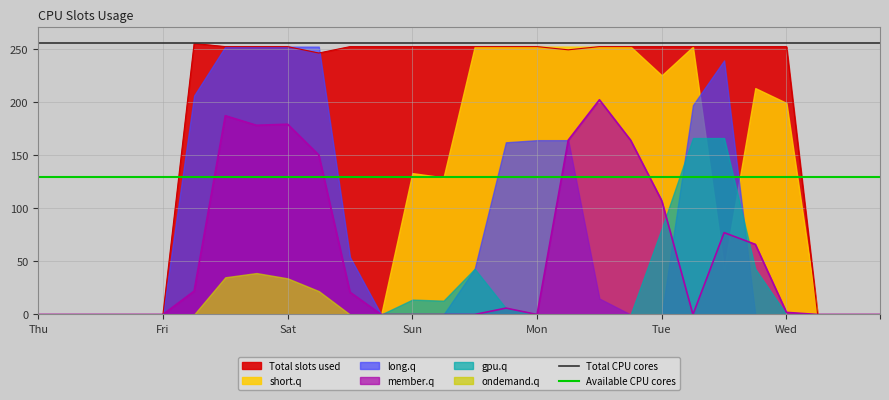

At which label does Total CPU cores reach its minimum?

Thu